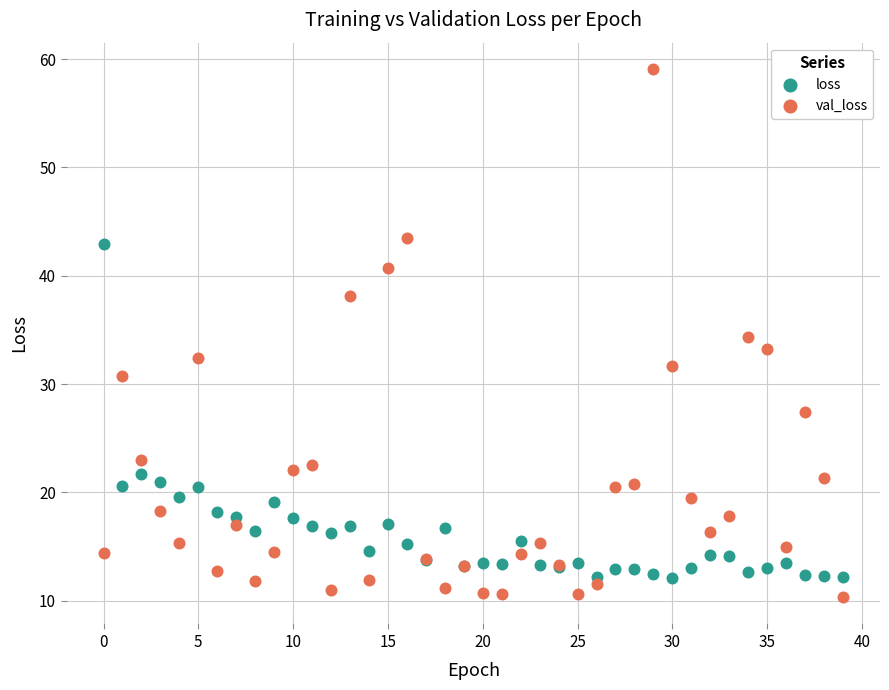

Which series reaches the maximum Y coordinate?

val_loss